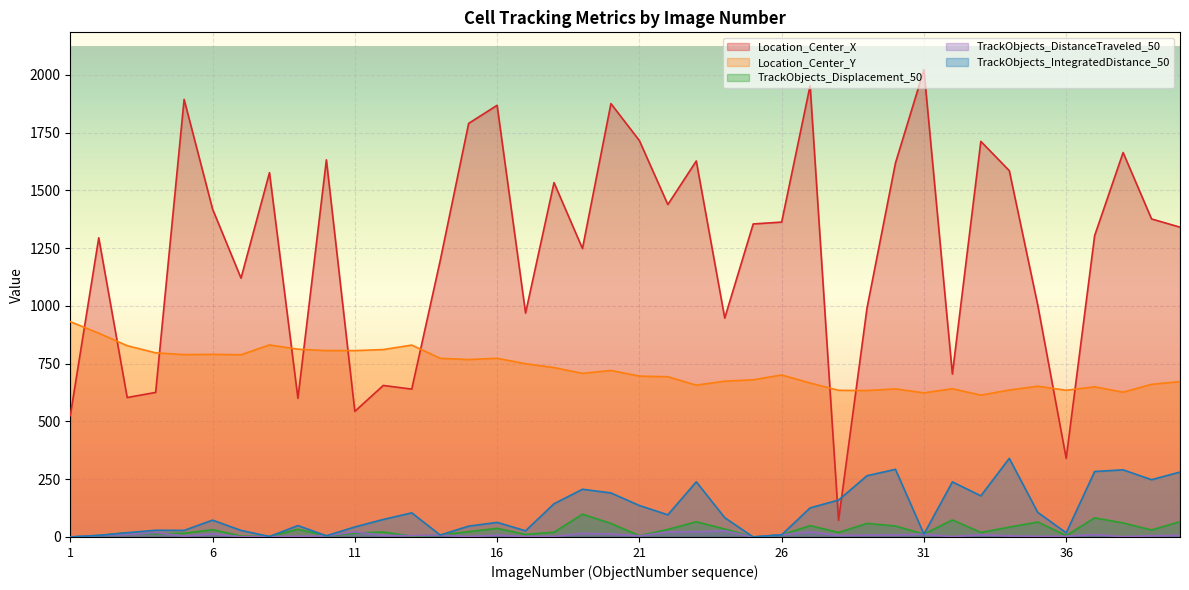

At which label does Location_Center_Y reach its minimum?

33